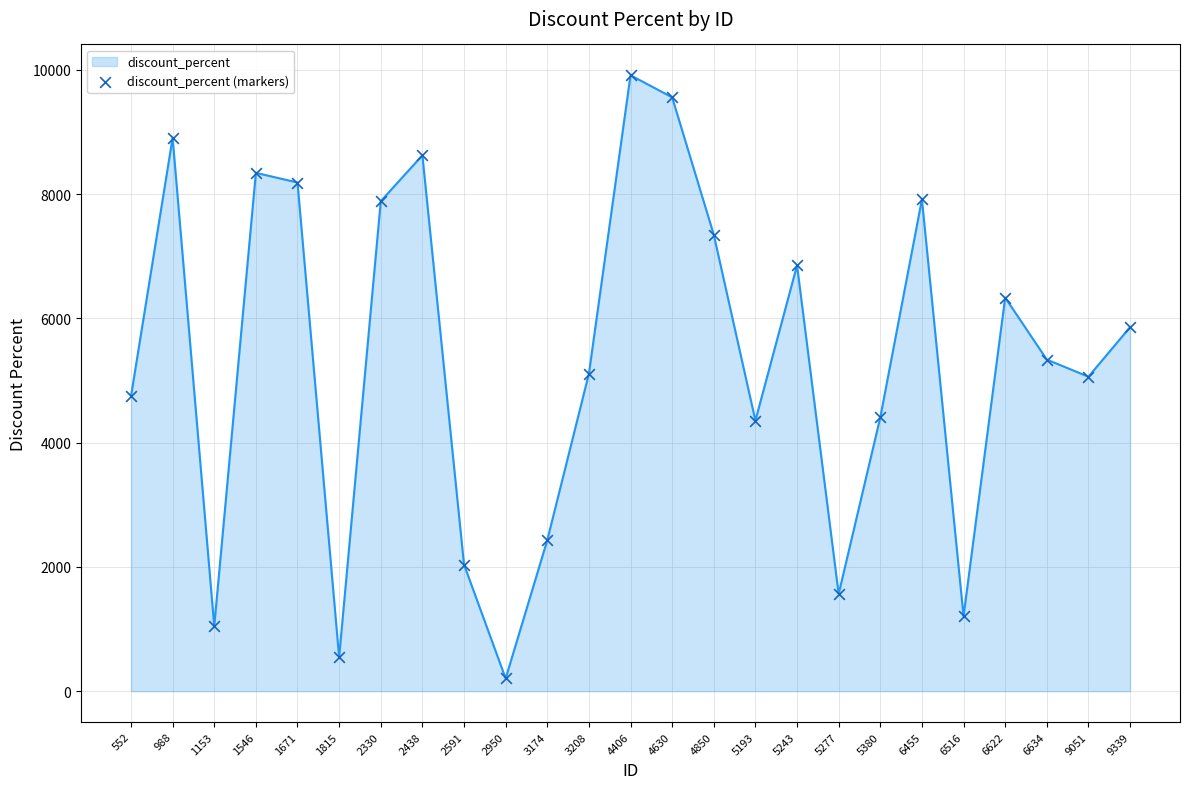

What are all the series names shown in the legend?

discount_percent (line), discount_percent (markers)